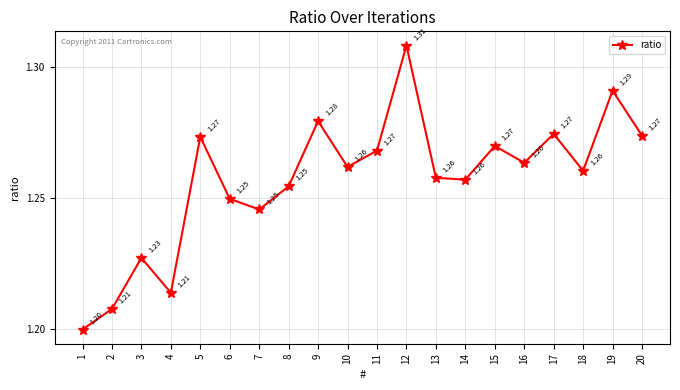

How many distinct data groups are displayed?

1